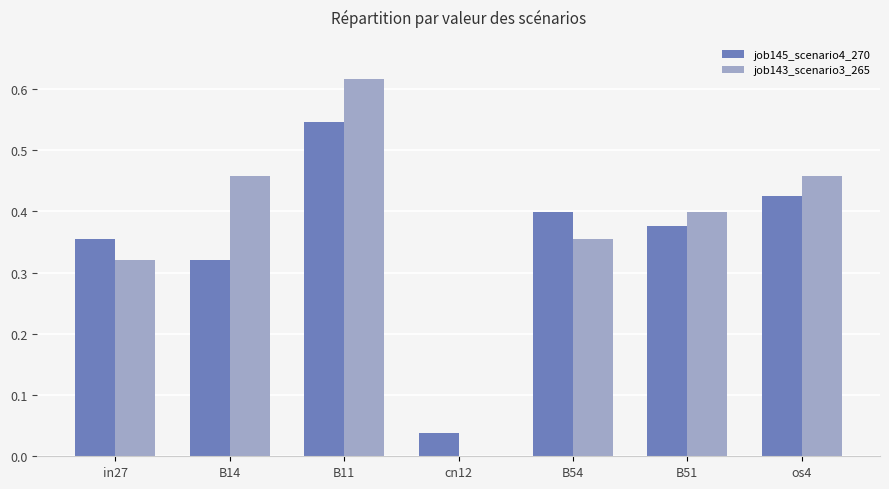

How many values in the job143_scenario3_265 series exceed 0?

6